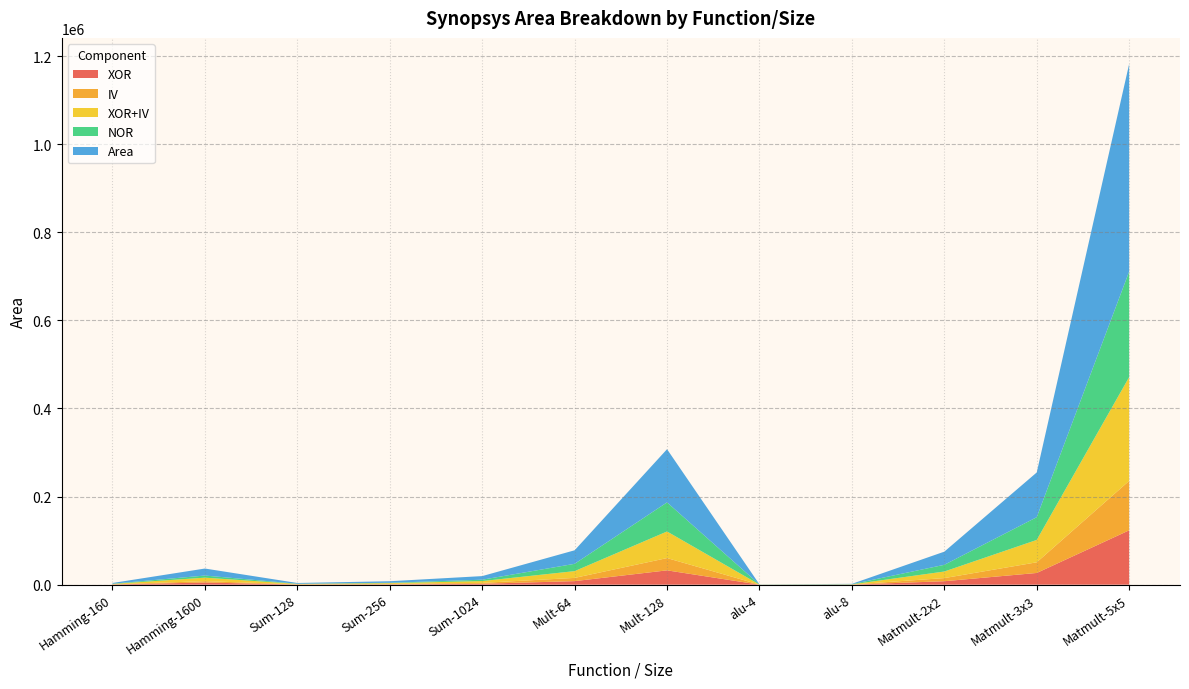

Reading left to right, transcribe all the data shown in this chart.

XOR: Hamming-160=496	Hamming-1600=4825	Sum-128=370	Sum-256=756	Sum-1024=2047	Mult-64=8028	Mult-128=32489	alu-4=26	alu-8=139	Matmult-2x2=7817	Matmult-3x3=26574	Matmult-5x5=123383
IV: Hamming-160=332	Hamming-1600=3126	Sum-128=486	Sum-256=1002	Sum-1024=2050	Mult-64=7337	Mult-128=27891	alu-4=81	alu-8=220	Matmult-2x2=7109	Matmult-3x3=24213	Matmult-5x5=112266
XOR+IV: Hamming-160=828	Hamming-1600=7951	Sum-128=856	Sum-256=1758	Sum-1024=4097	Mult-64=15365	Mult-128=60380	alu-4=107	alu-8=359	Matmult-2x2=14926	Matmult-3x3=50787	Matmult-5x5=235649
NOR: Hamming-160=486	Hamming-1600=4810	Sum-128=384	Sum-256=768	Sum-1024=3070	Mult-64=16593	Mult-128=66070	alu-4=163	alu-8=422	Matmult-2x2=15223	Matmult-3x3=51620	Matmult-5x5=239717
Area: Hamming-160=1656	Hamming-1600=15902	Sum-128=1712	Sum-256=3516	Sum-1024=8194	Mult-64=30730	Mult-128=120760	alu-4=214	alu-8=718	Matmult-2x2=29852	Matmult-3x3=101574	Matmult-5x5=471298